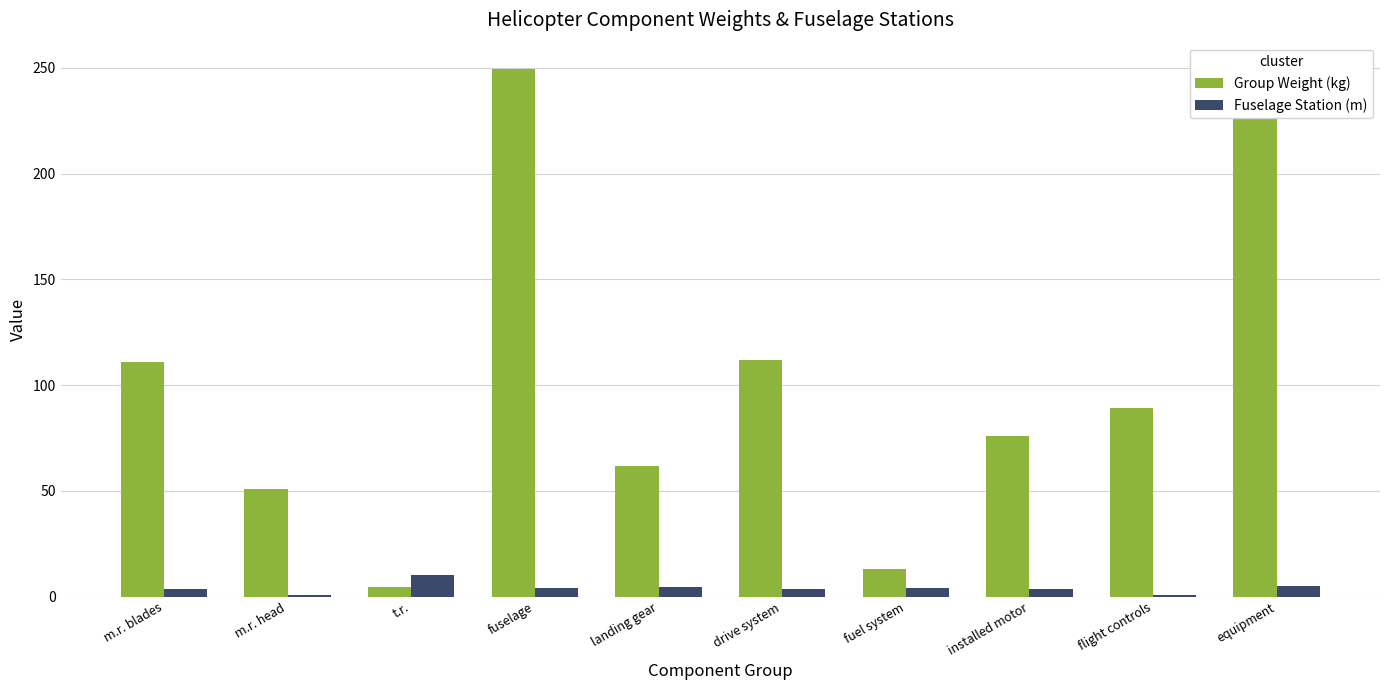

Which series has the largest total across all categories?

Group Weight (kg)